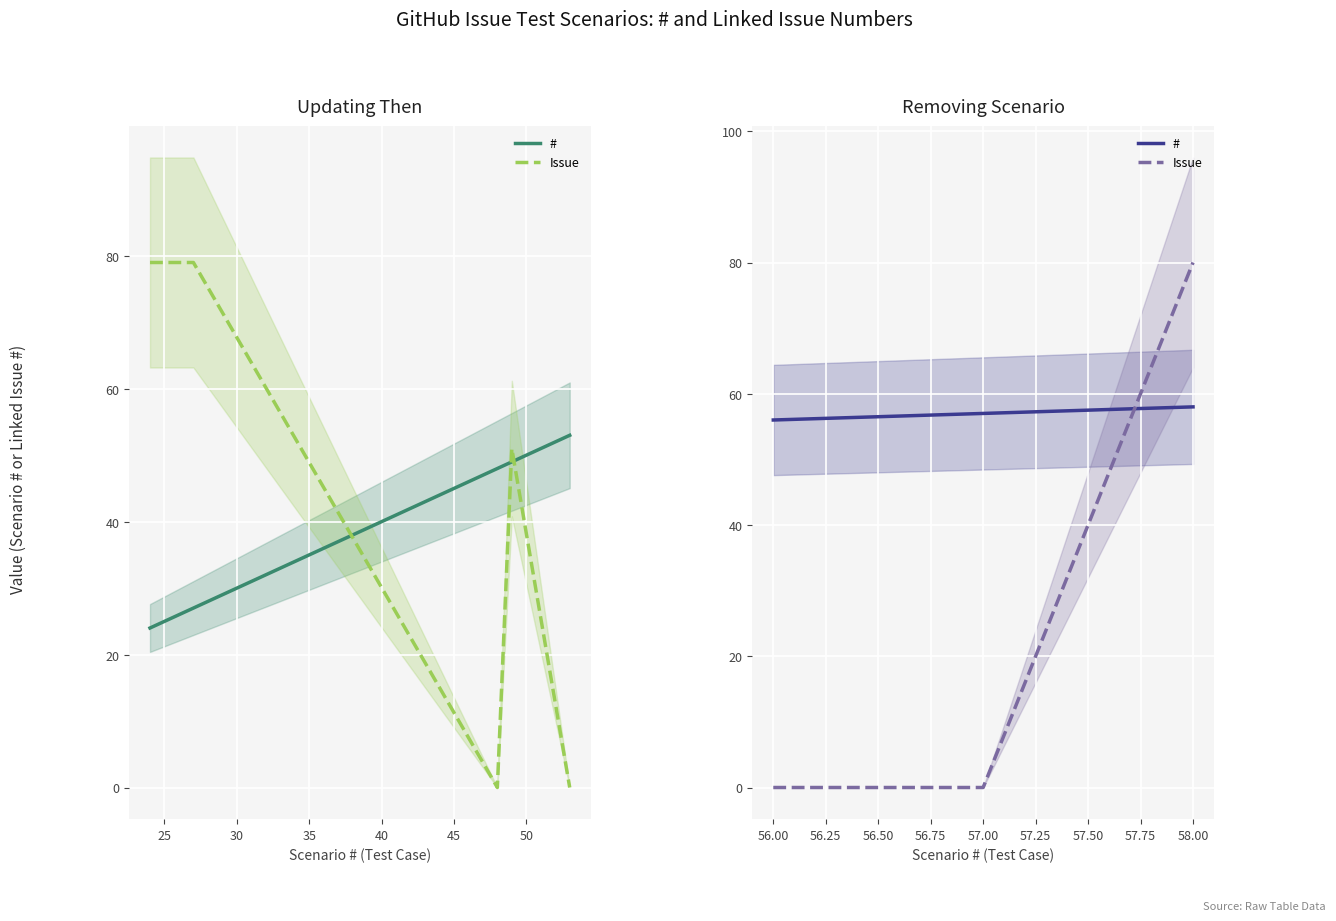

How many lines are shown in the chart?

2